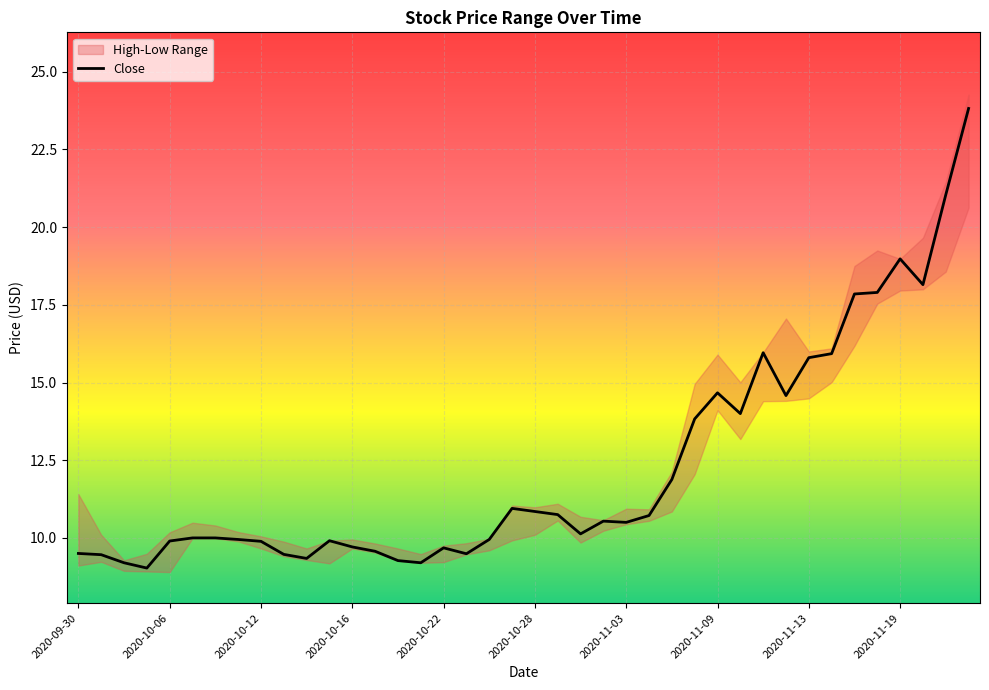

Where is the first local minimum for Low?

2020-10-06